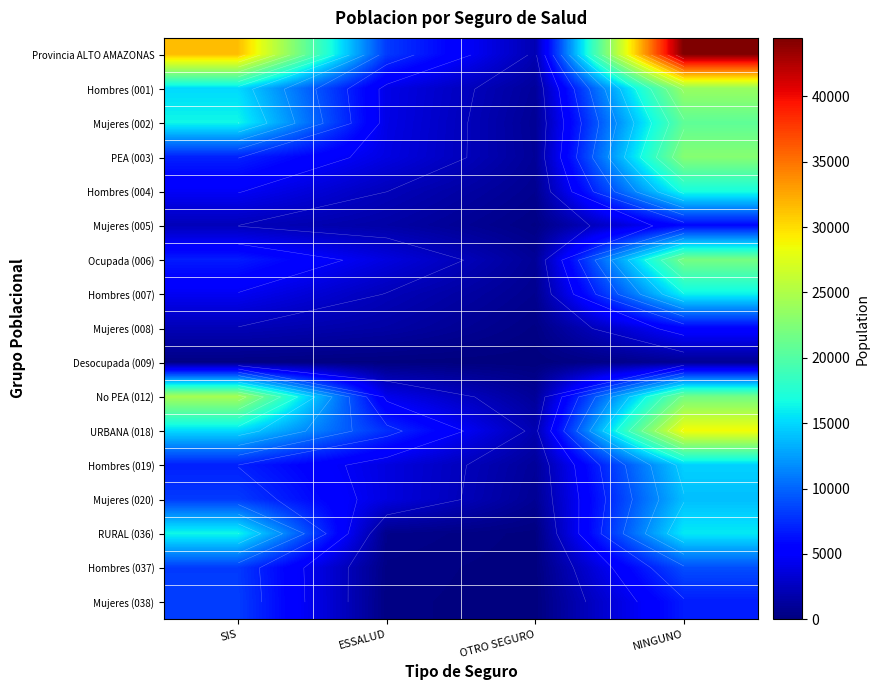

At which category is the sum across all series the highest?

NINGUNO